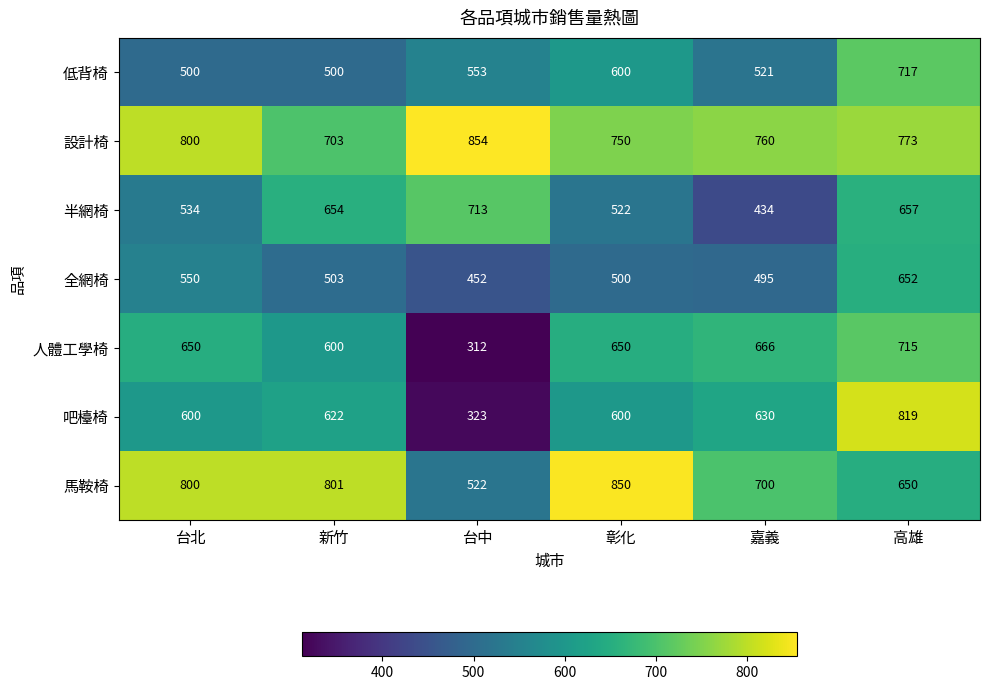

At which label is 設計椅 closest to 778?

高雄